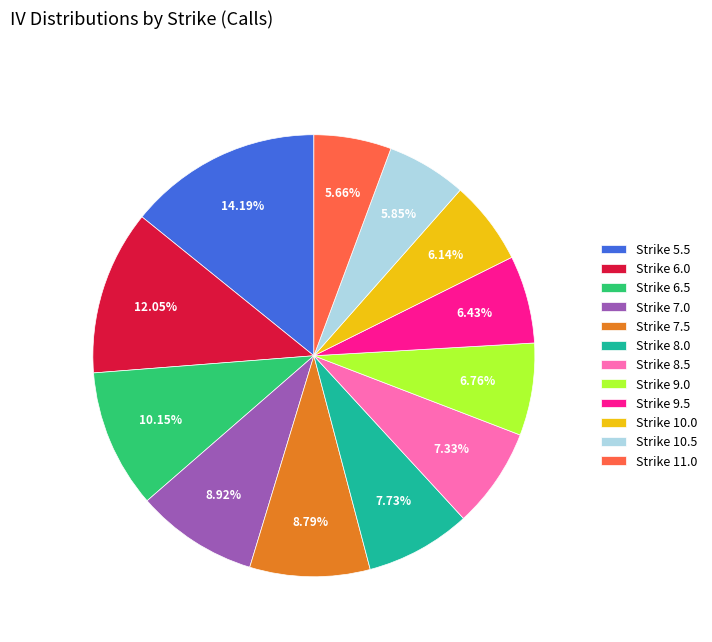

Combined, do Strike 8.5 and Strike 6.5 account for over 50%?

No